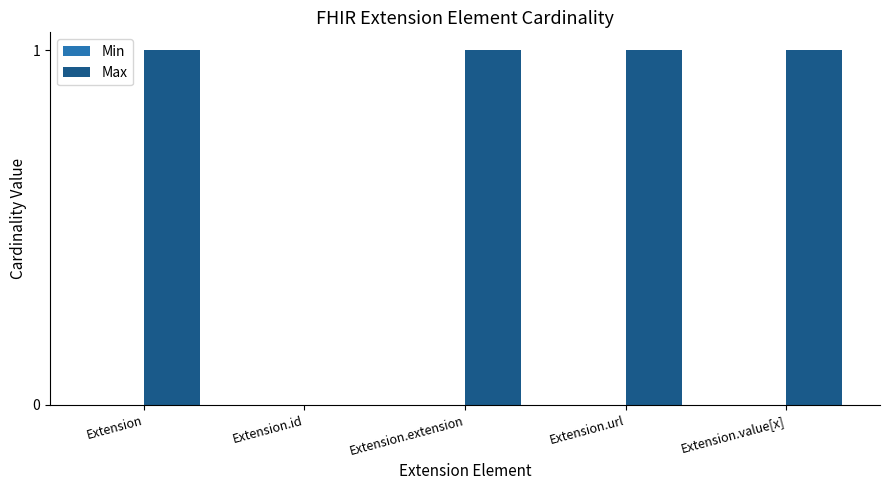

The value at Extension is 0. True or false?

False